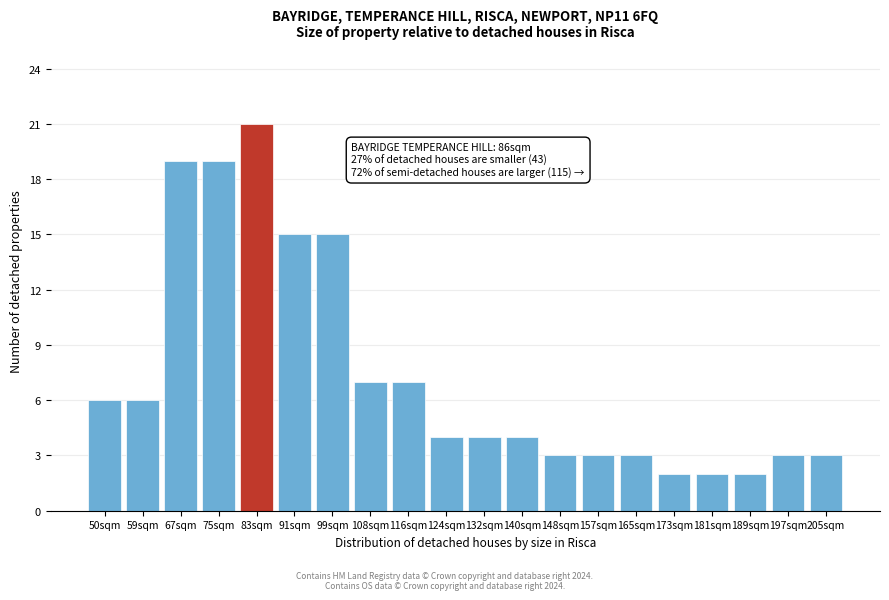

Reading left to right, transcribe all the data shown in this chart.

6	6	19	19	21	15	15	7	7	4	4	4	3	3	3	2	2	2	3	3